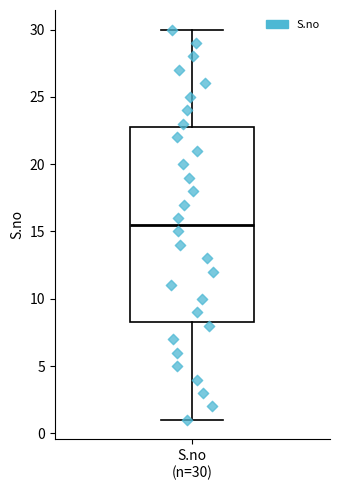

Transcribe this box plot: give where the median line is, the range the box spans, and where the two whiskers end, as read against the y-axis. The values are not printed on the chart, so give them approximately, as read against the axis.

median 15.5, box 8.5 to 23.0, whiskers 1.0 to 30.0